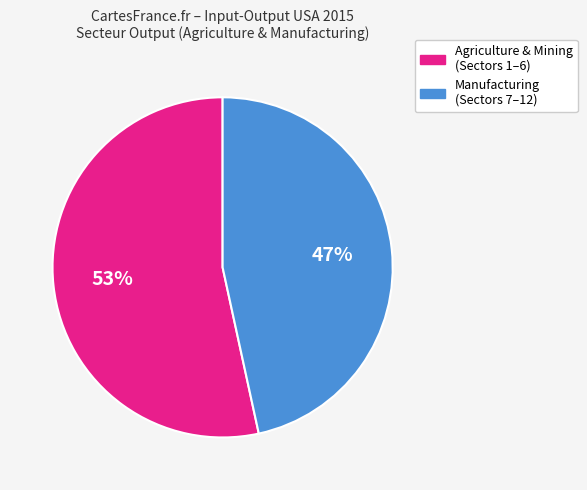

To the nearest percent, what is the average slice percentage?

50%